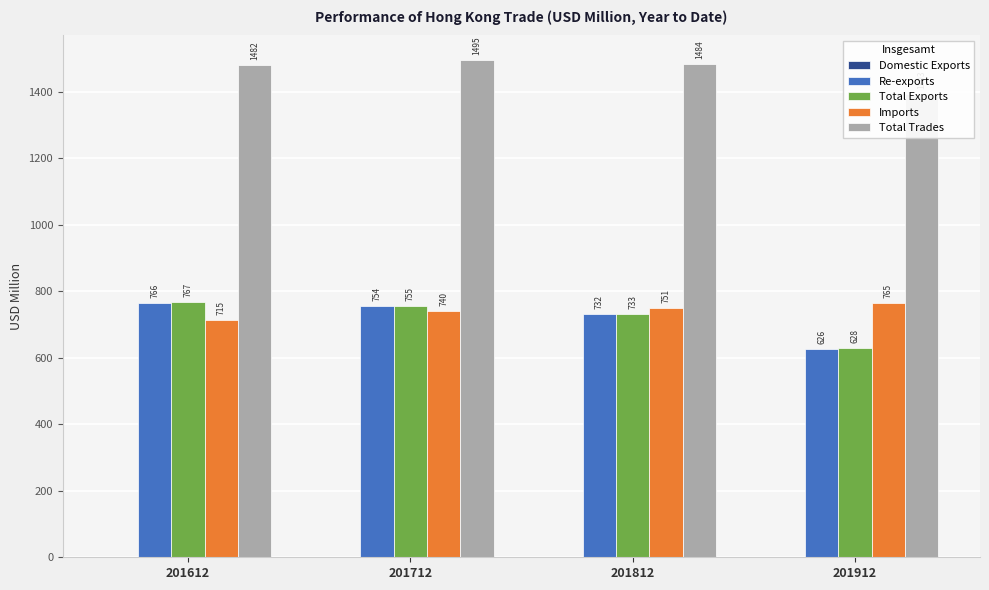

At which label is Domestic Exports closest to 1?

201612